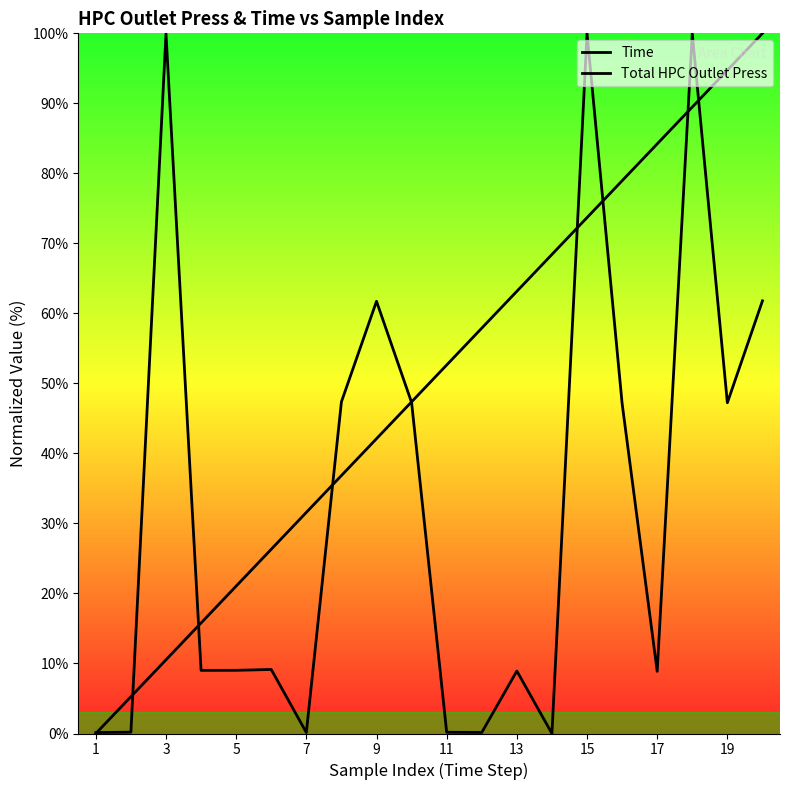

Which series has the largest total across all categories?

Time